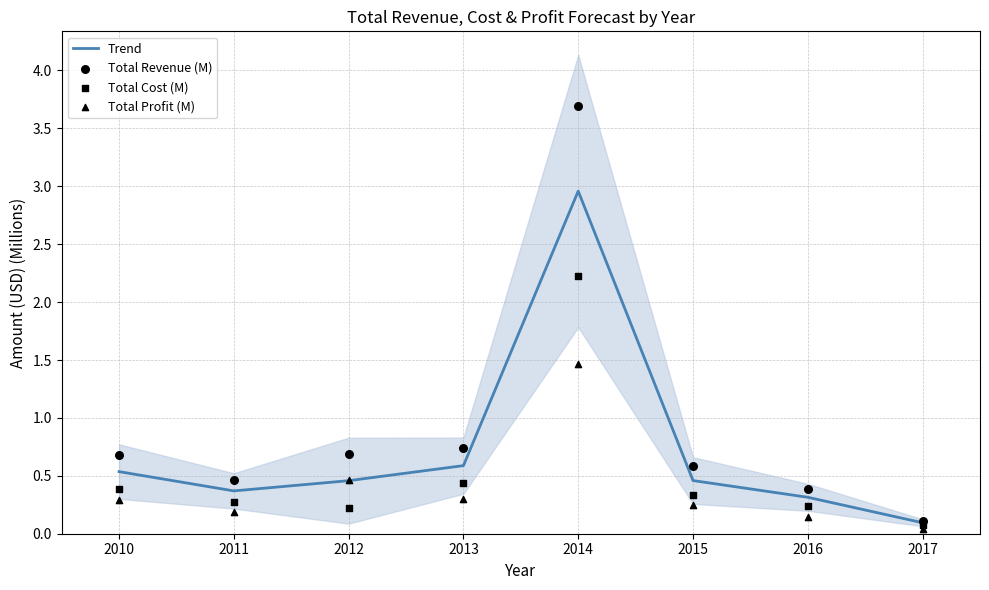

Is it true that Trend equals 0.4 at 2011?

True